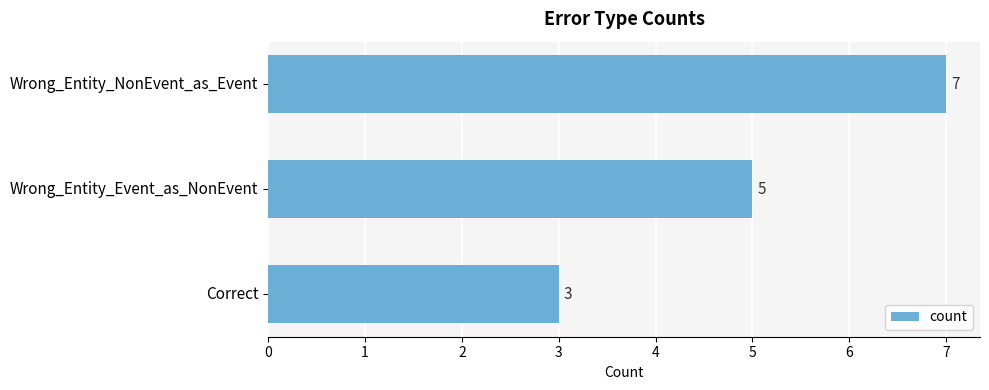

Reading top to bottom, list all the values displayed in this chart.

Wrong_Entity_NonEvent_as_Event=7	Wrong_Entity_Event_as_NonEvent=5	Correct=3